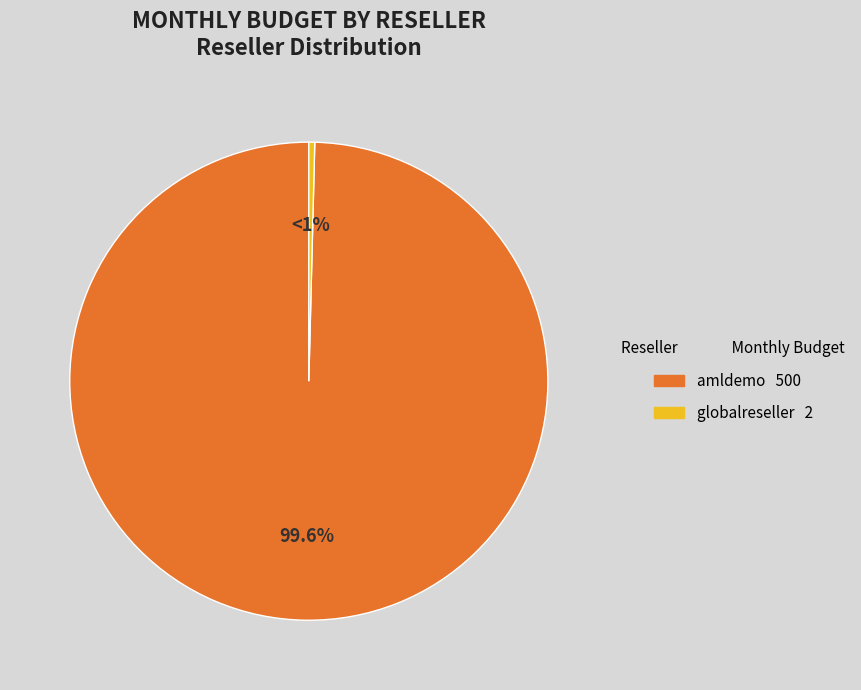

What percentage is the amldemo slice, to the nearest percent?

100%